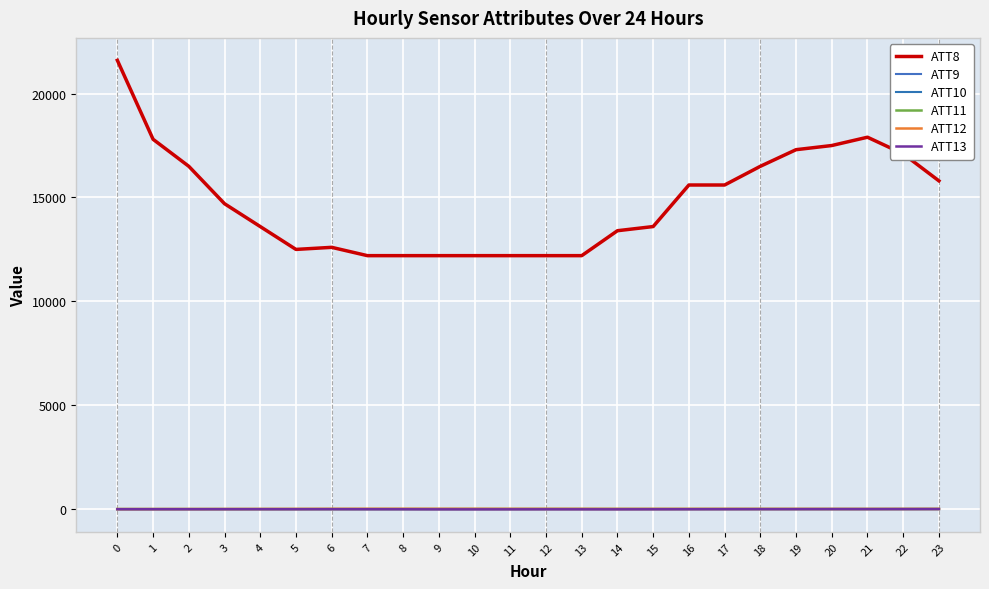

Does the chart have visible grid lines?

Yes